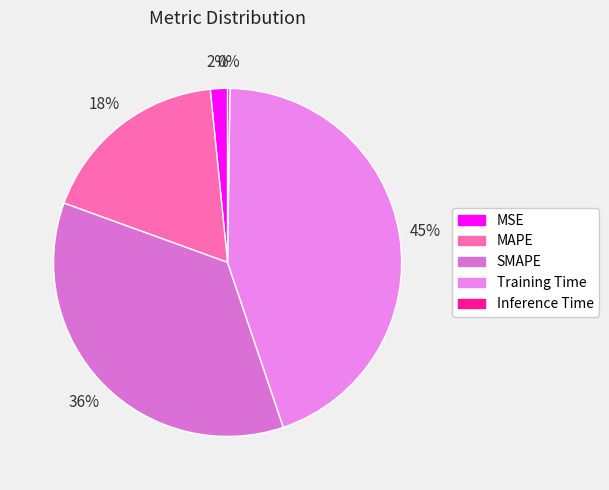

What is the total percentage of Inference Time and Training Time?

44.8%